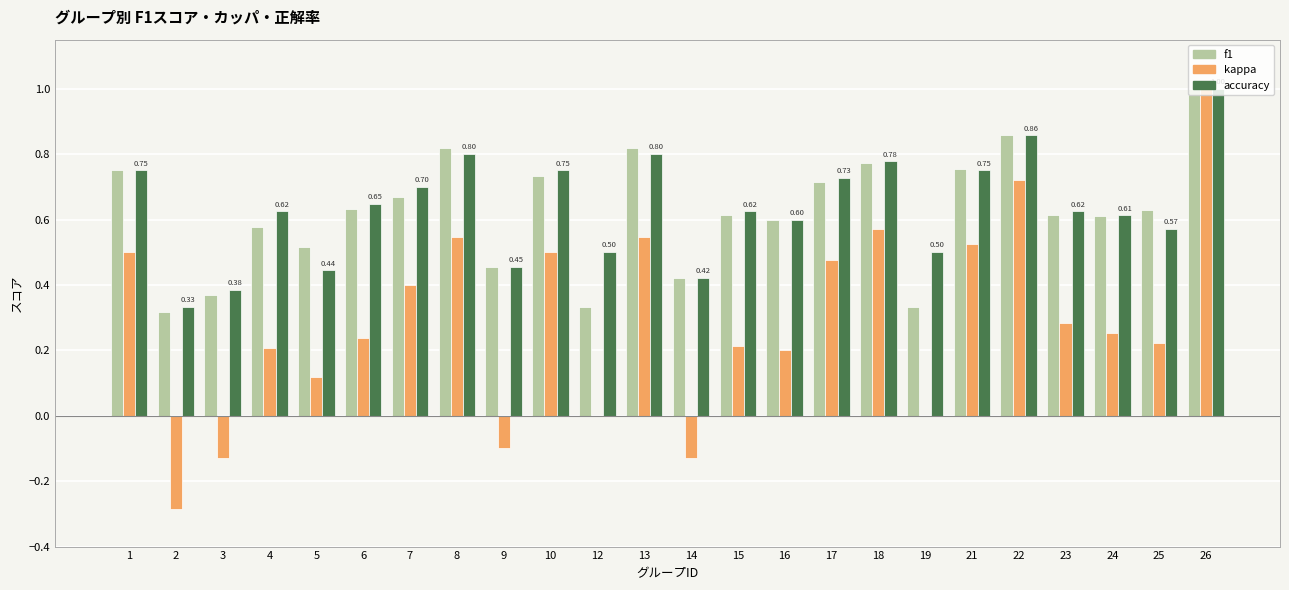

The value of accuracy at 19 is 0.2. True or false?

False